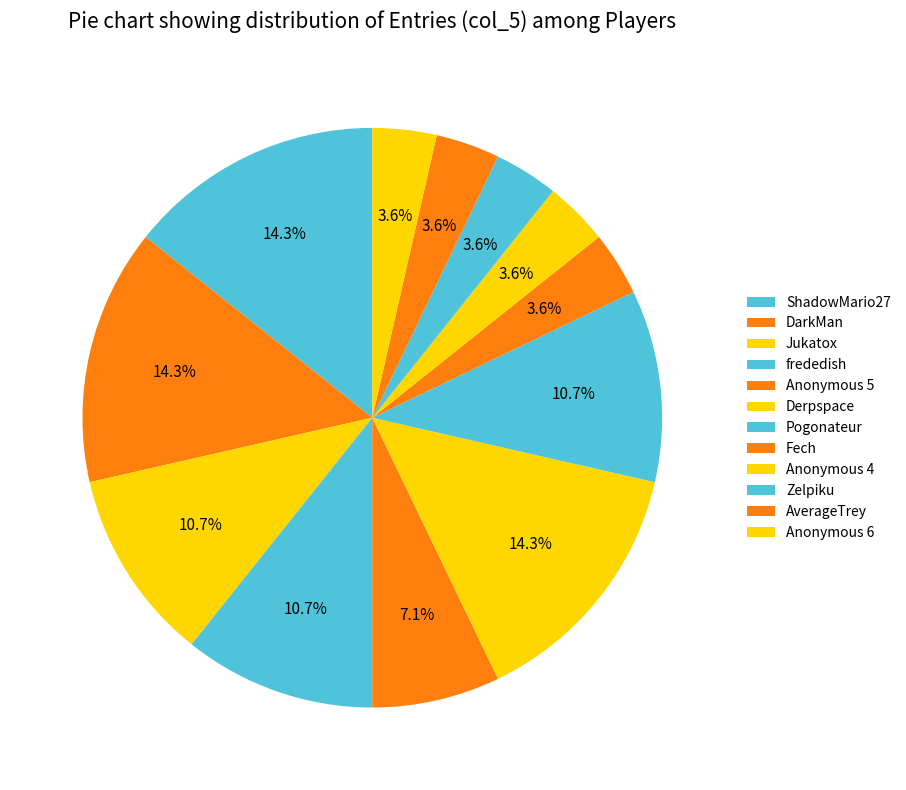

Count the number of slices in the pie.

12